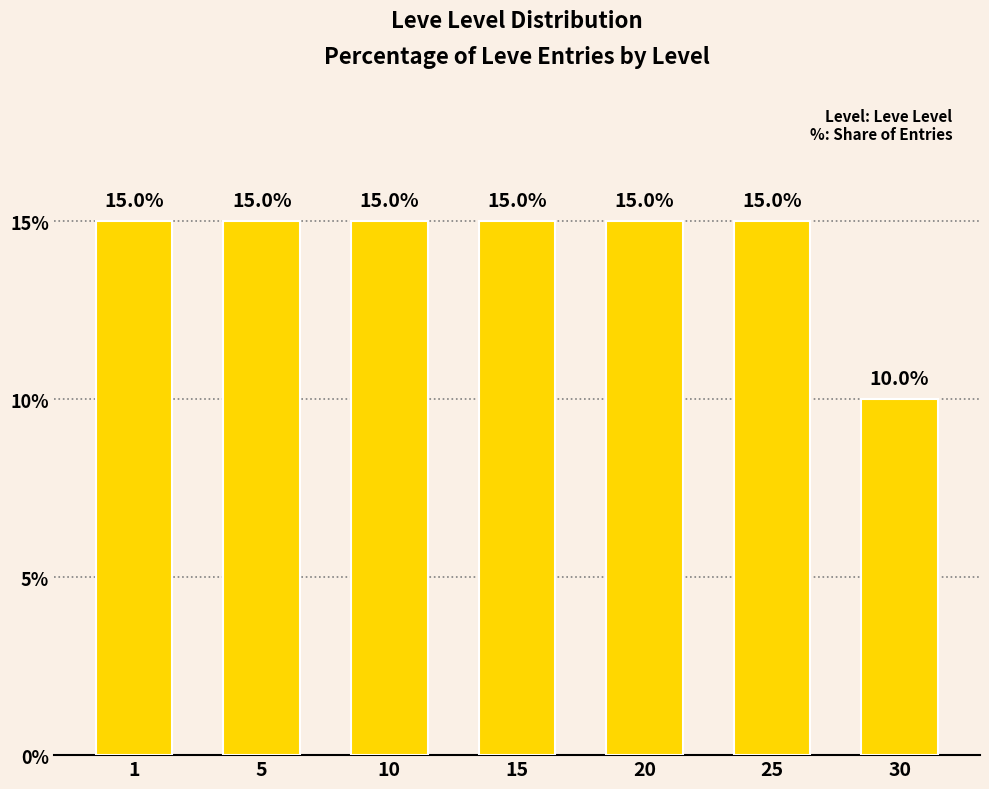

Reading right to left, what are all the values shown in this chart?

10	15	15	15	15	15	15